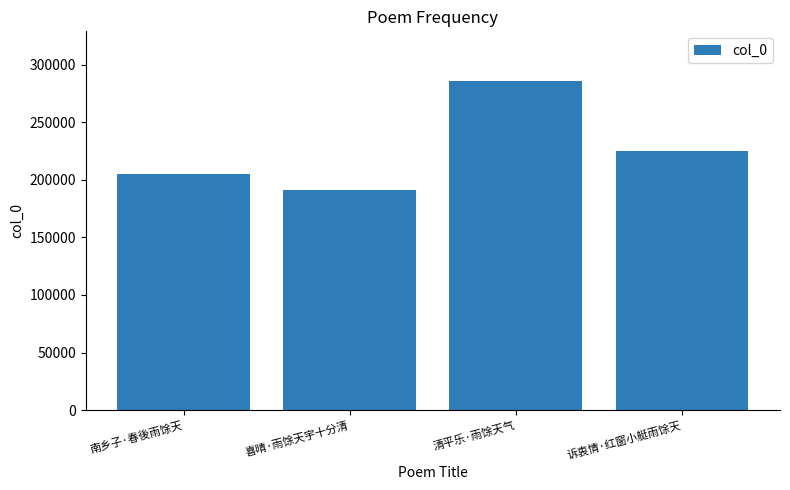

Which label corresponds to the largest value in the chart?

清平乐·雨馀天气